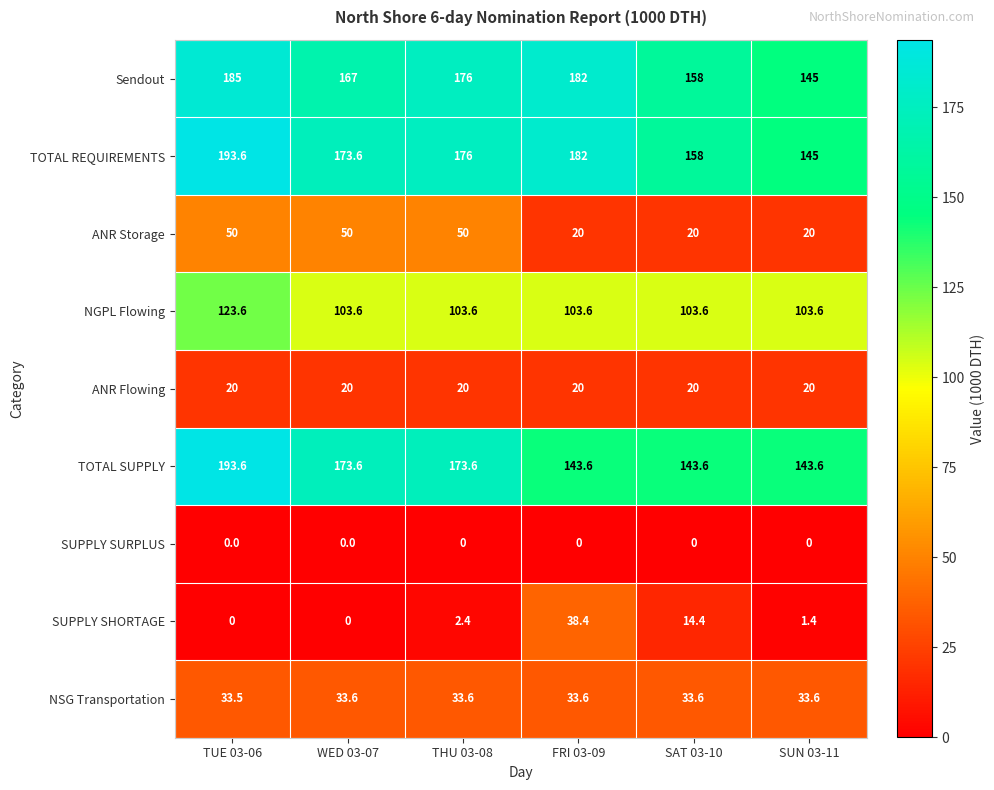

True or false: ANR Flowing has a value of 20.0 at THU 03-08.

True